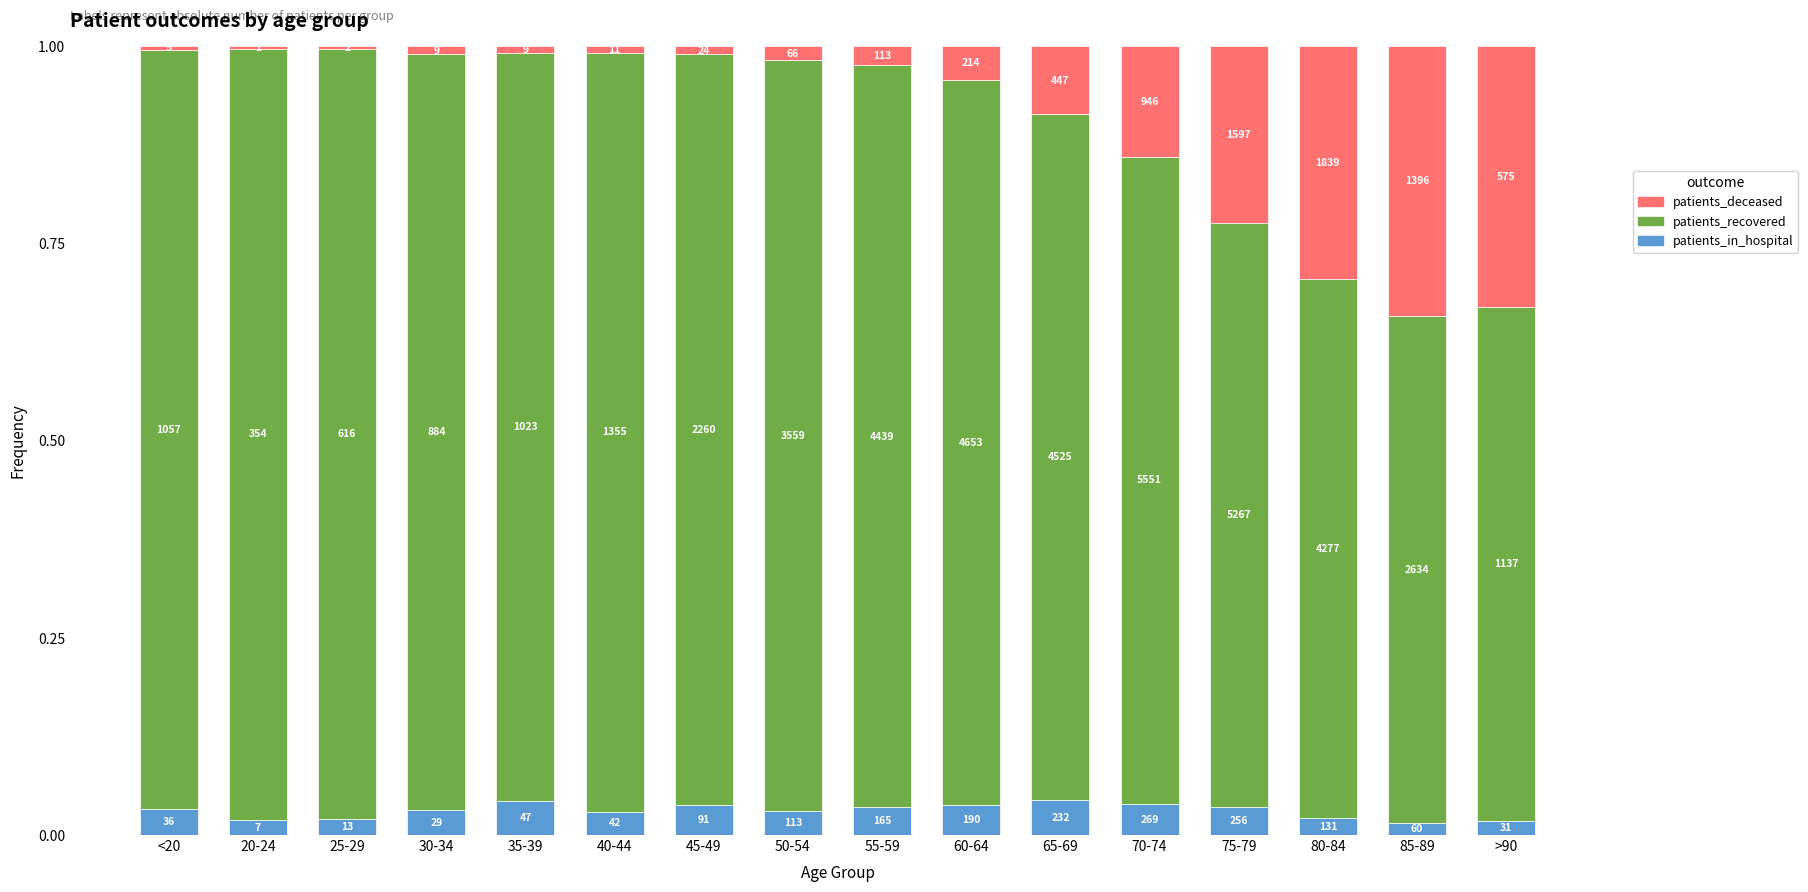

What are all the series names shown in the legend?

patients_deceased, patients_recovered, patients_in_hospital